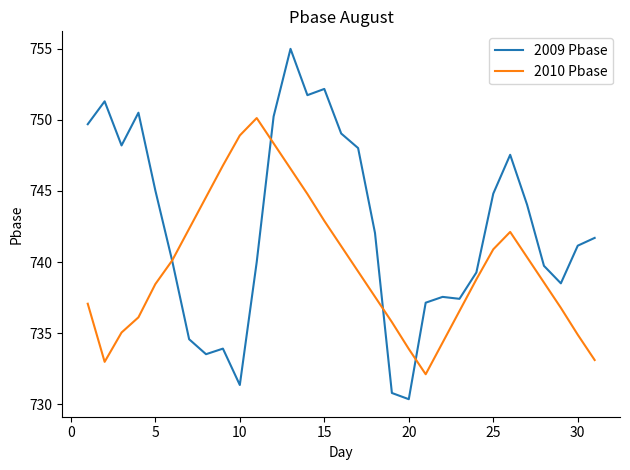

Which series has the largest total across all categories?

2009 Pbase